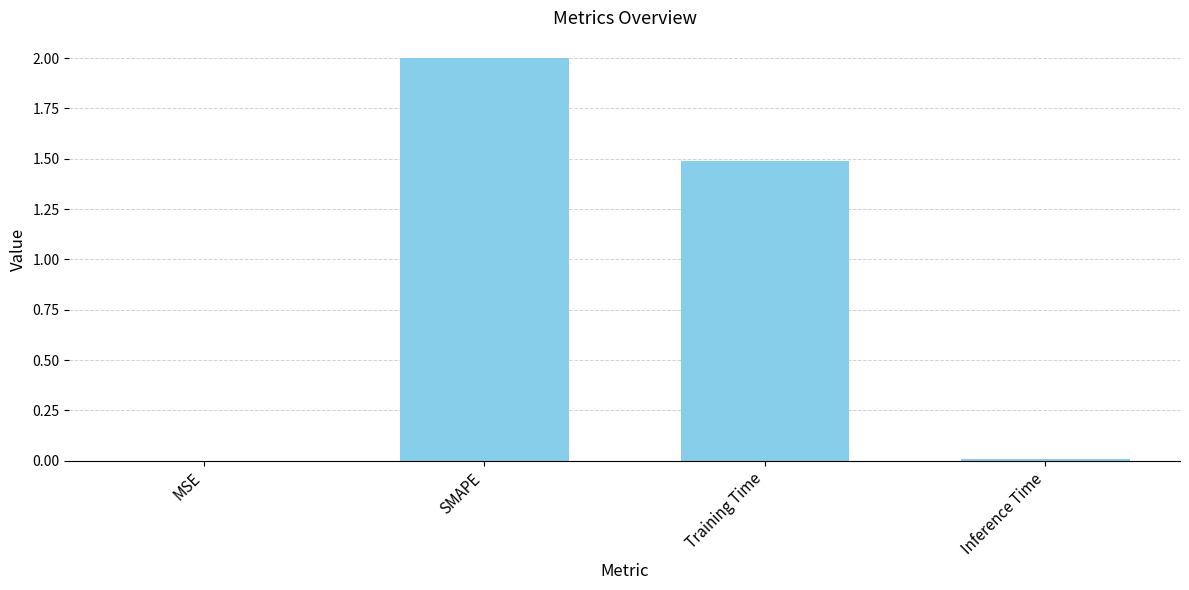

Where does the data first go above 1?

SMAPE